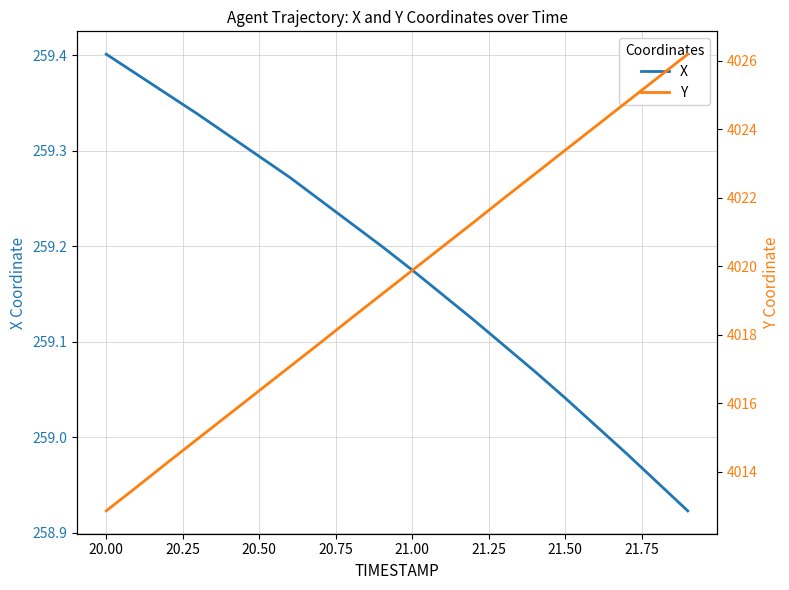

True or false: X and Y cross at least once.

False